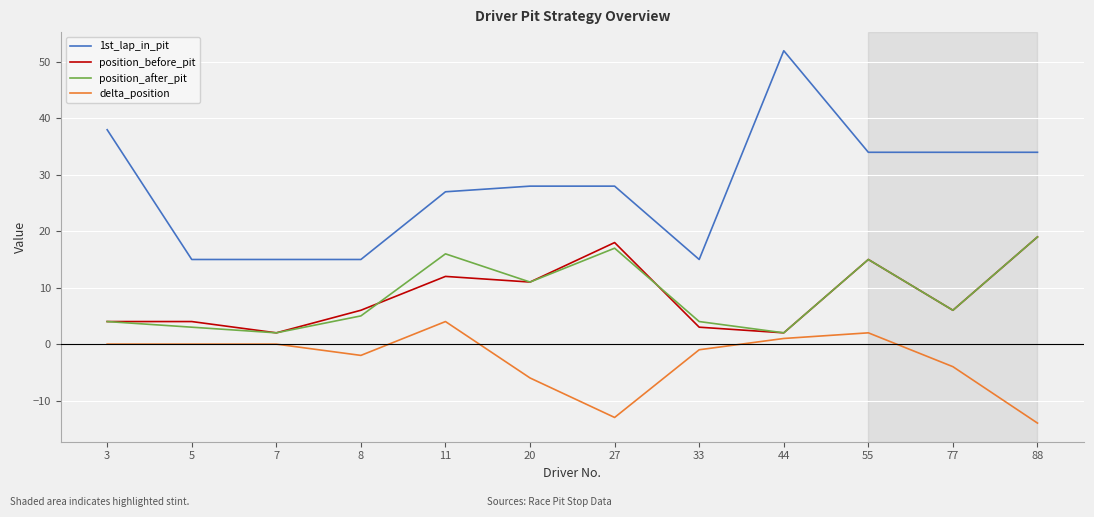

The delta_position series shows -4 at 77. True or false?

True